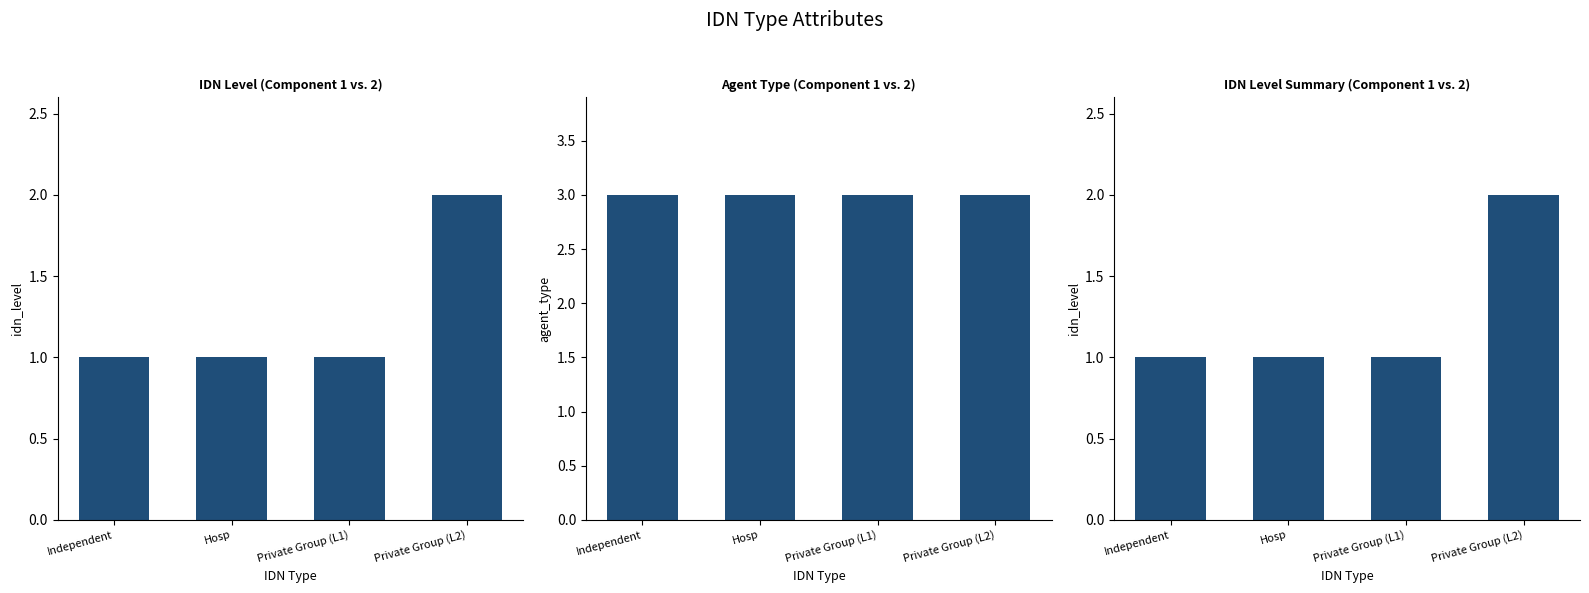

List the labels in order of agent_type value, largest first.

Independent, Hosp, Private Group (L1), Private Group (L2)